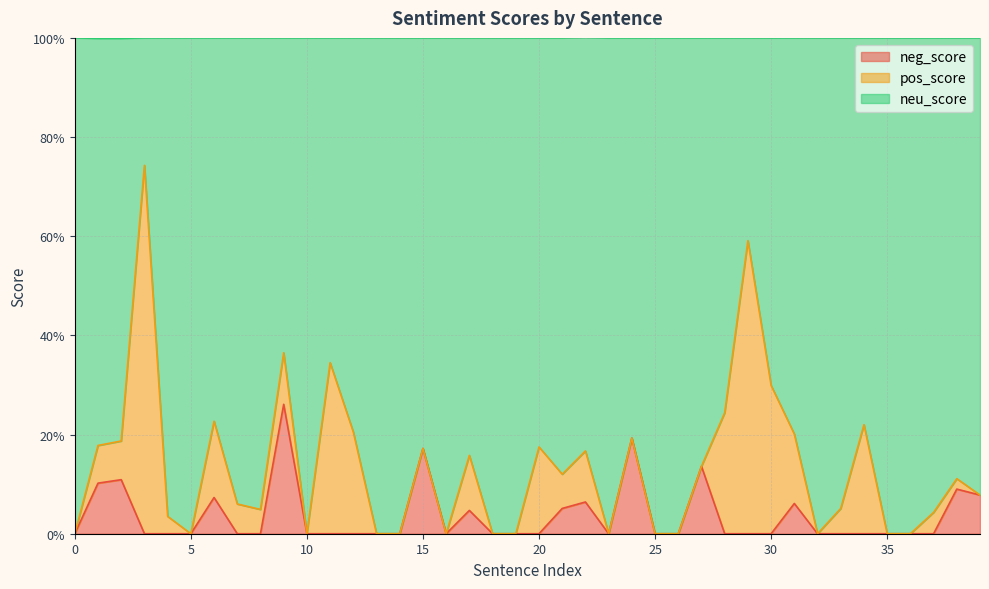

At which category is the sum across all series the highest?

3